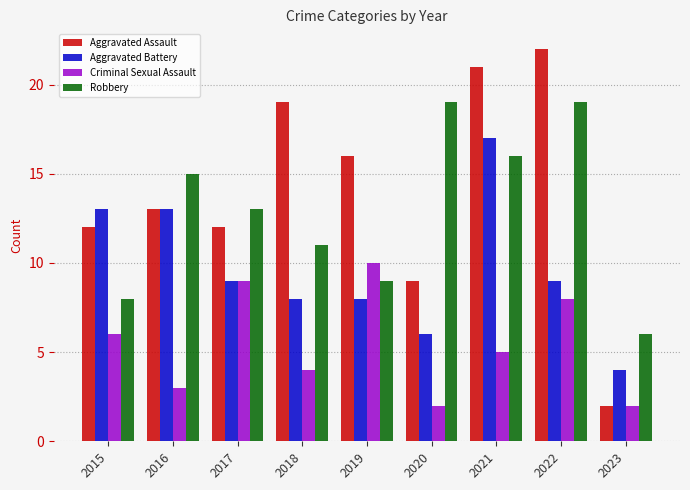

The Aggravated Battery series shows 5 at 2017. True or false?

False